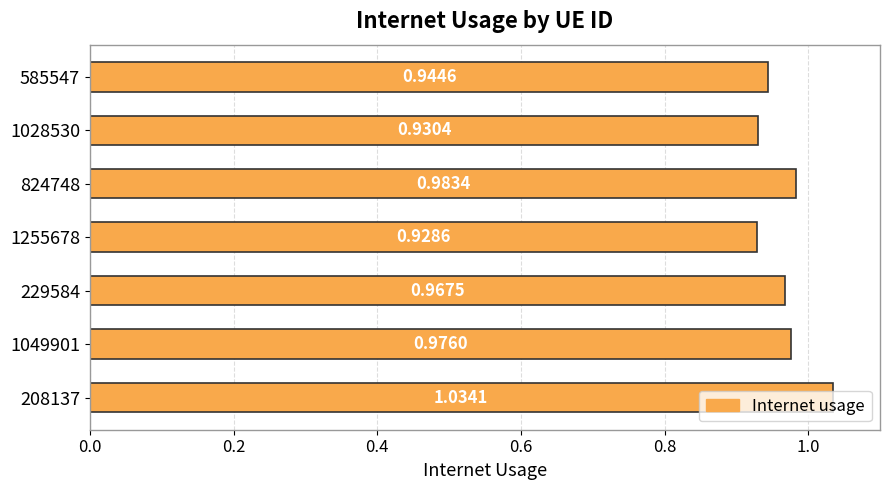

Rank the categories by value from lowest to highest.

1255678, 1028530, 585547, 229584, 1049901, 824748, 208137